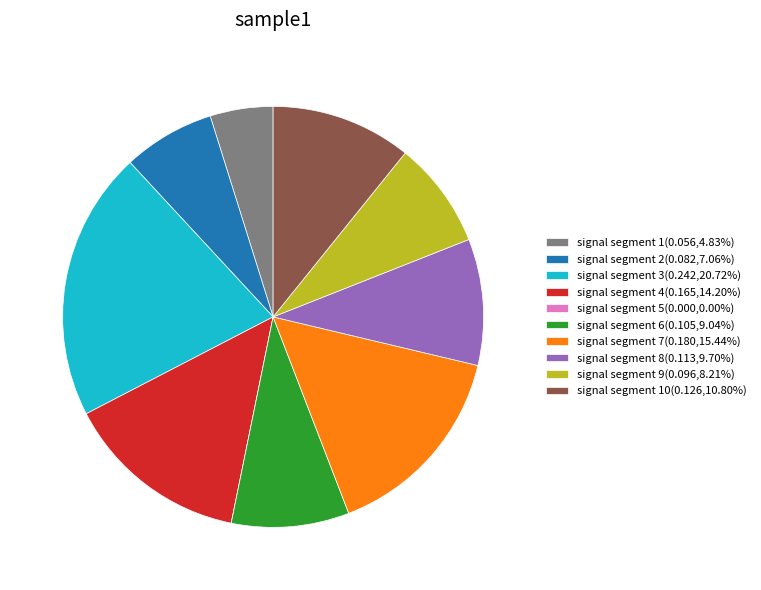

Is there any slice that represents more than half of the pie?

No